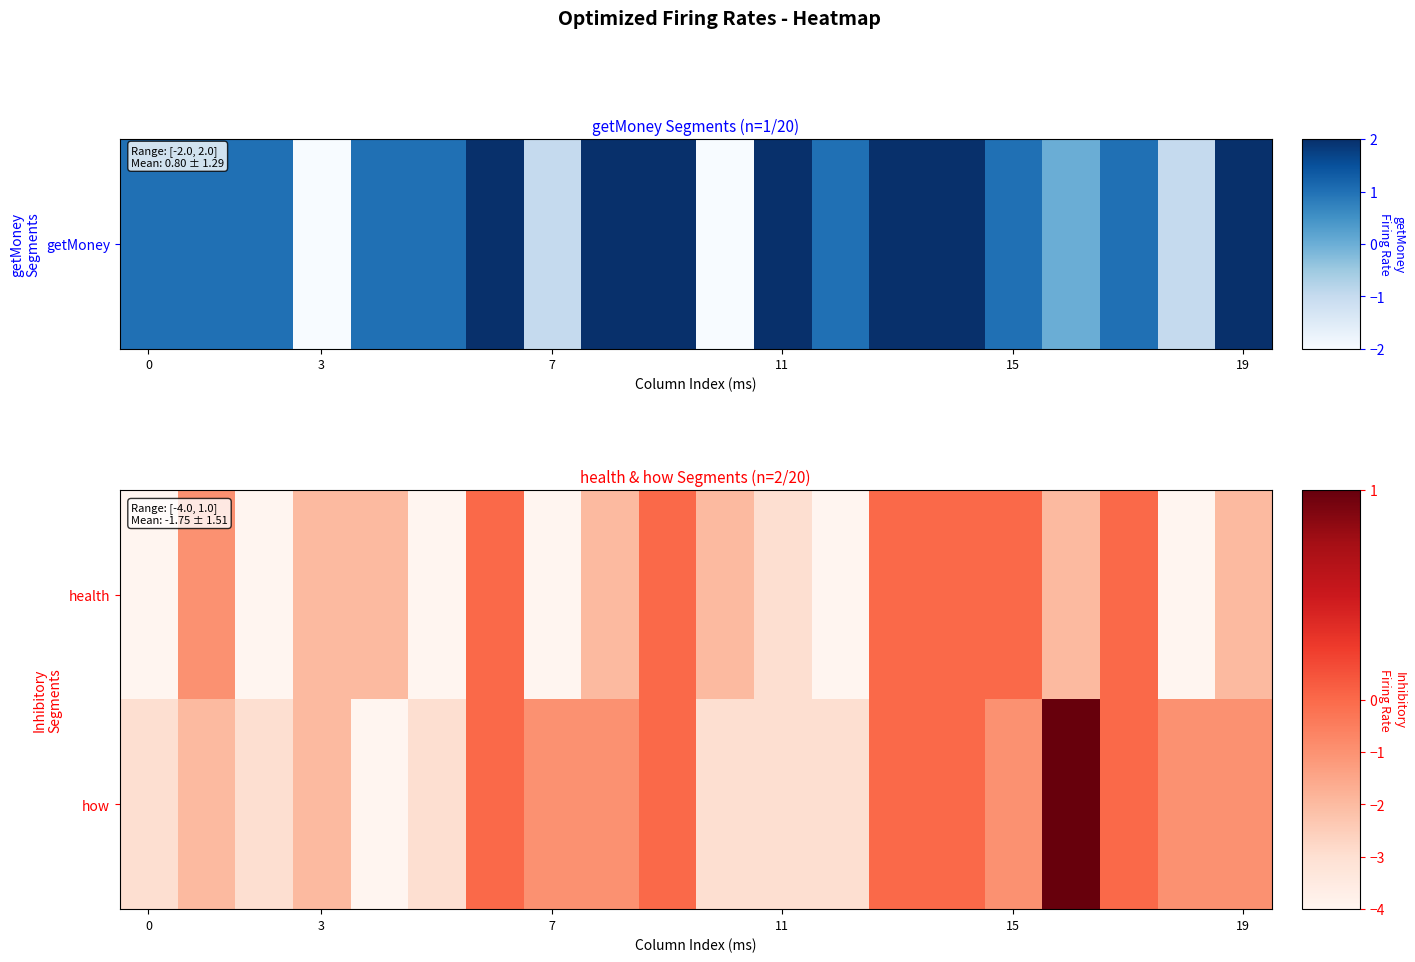

What is the smallest value displayed?

-4